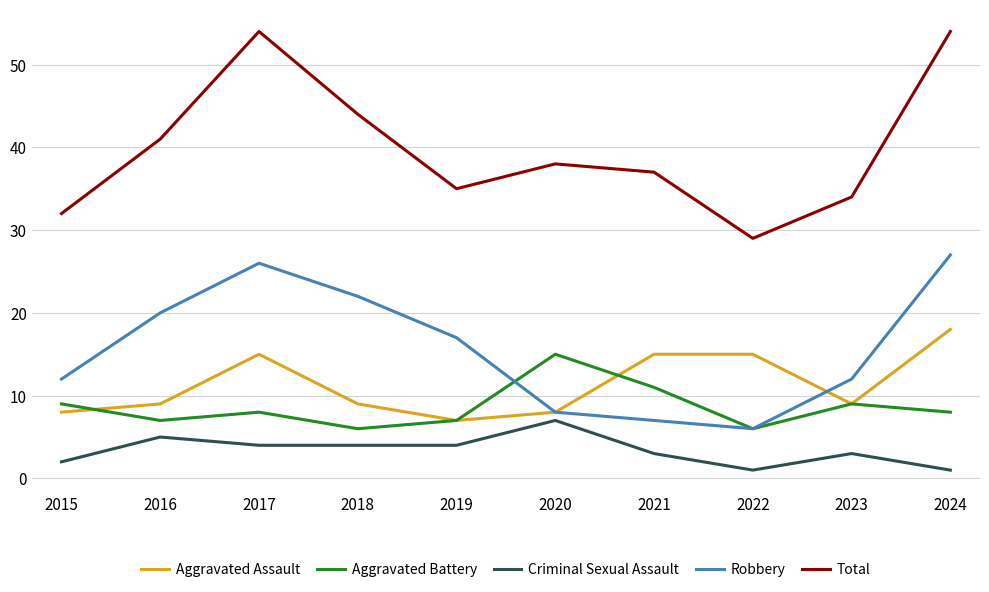

How many interior local peaks does the Aggravated Battery series have?

3